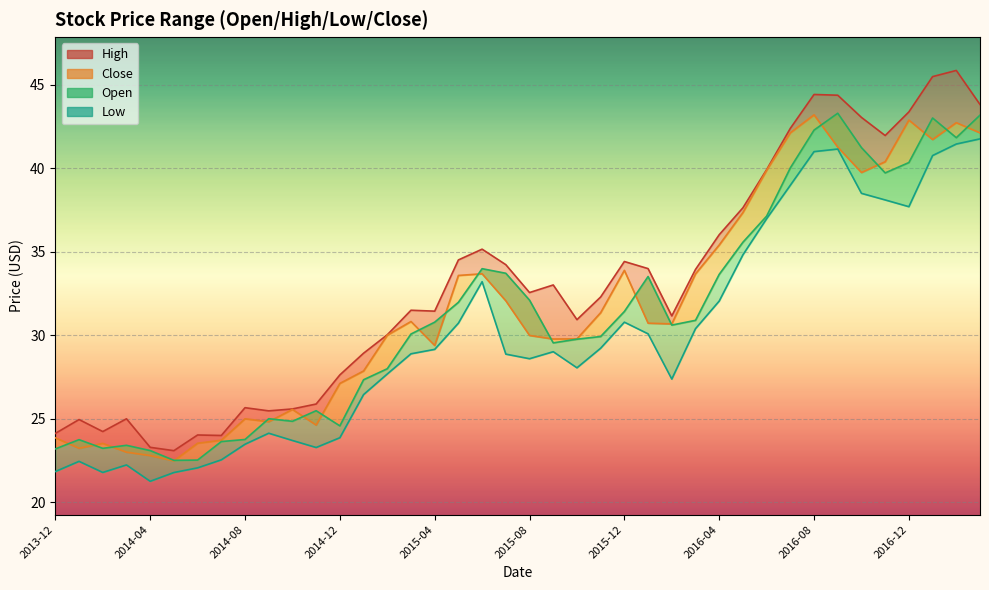

Where is the first local maximum for Close line?

2014-08